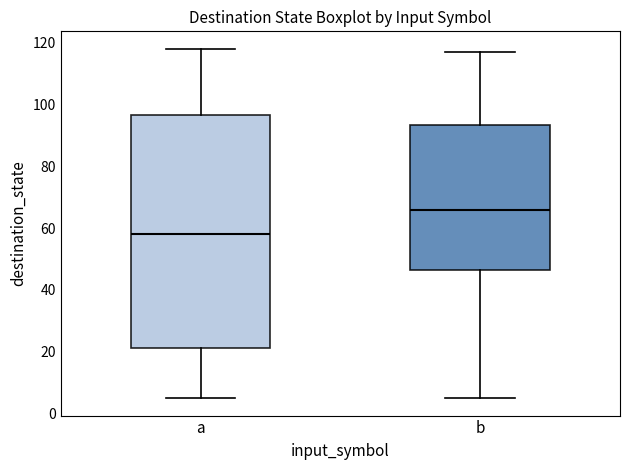

Reading left to right, read every box against the y-axis: the position of its median line, the range the box covers, and the ends of its whiskers. The values are not printed on the chart, so give them approximately, as read against the axis.

a: median 58, box 22 to 96, whiskers 6 to 118
b: median 66, box 46 to 94, whiskers 6 to 118